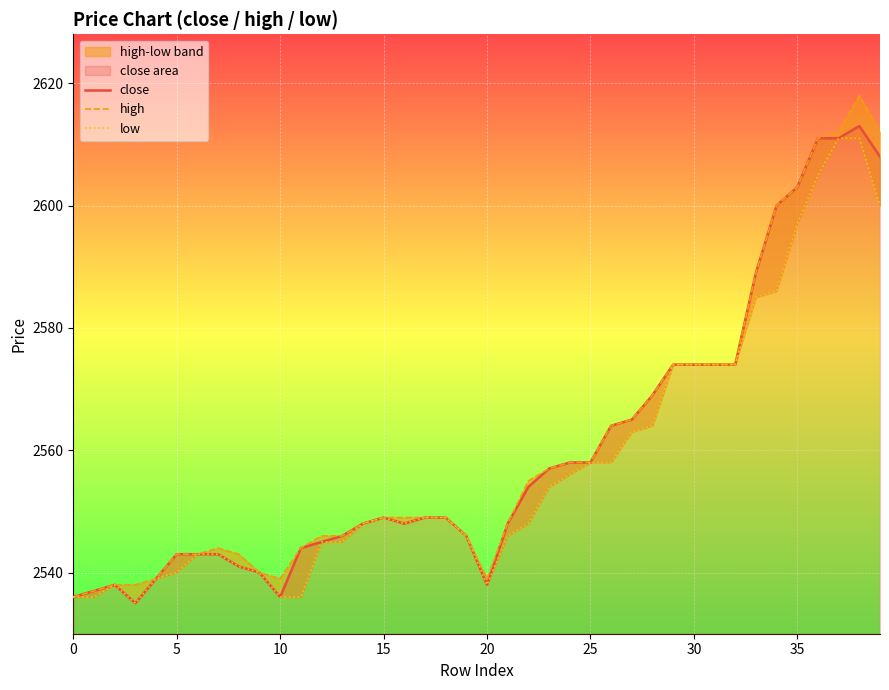

What is the value of the high point at the 18th from the left?

2549